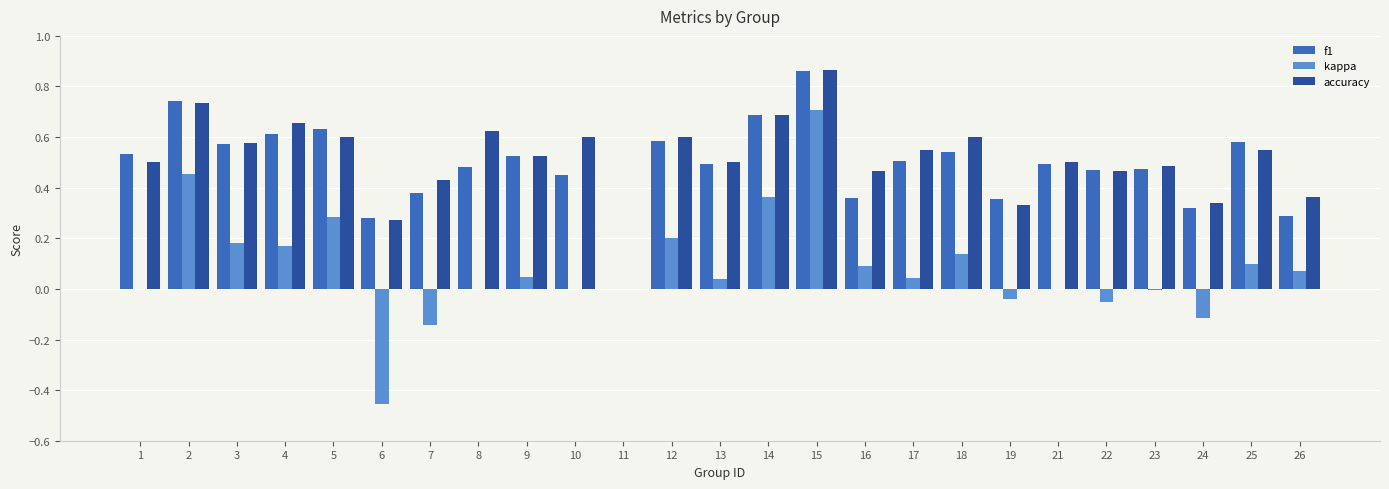

At which category is the sum across all series the highest?

15